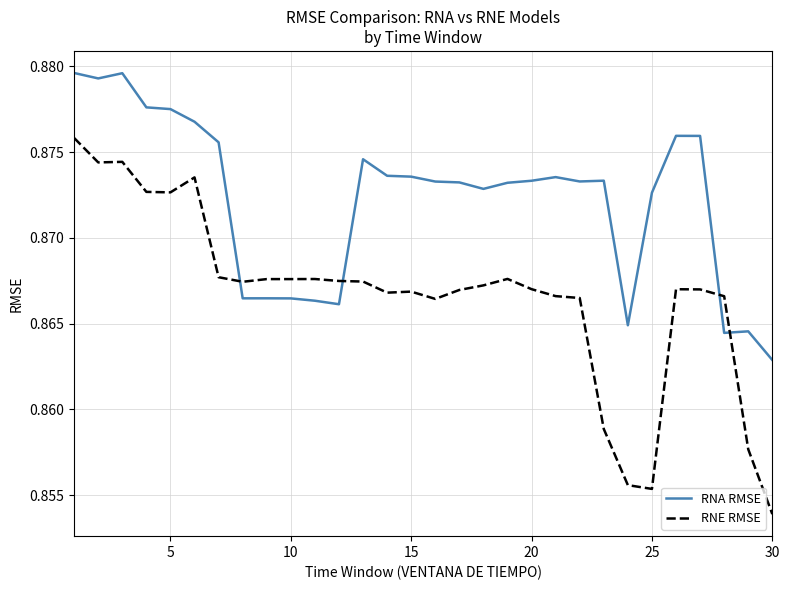

True or false: RNA RMSE and RNE RMSE cross at least once.

True